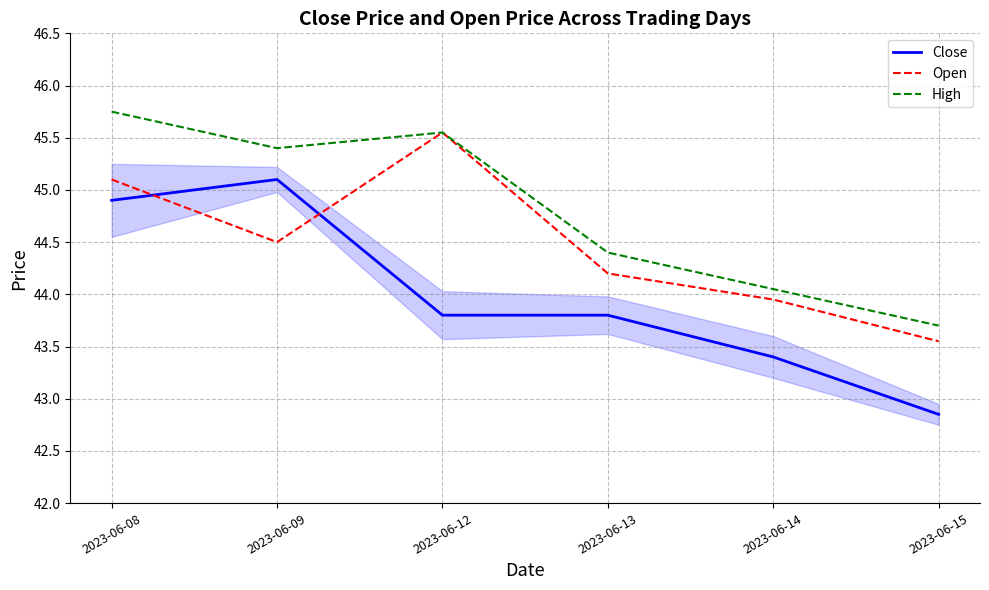

Which category has the highest value in the Close series?

2023-06-09